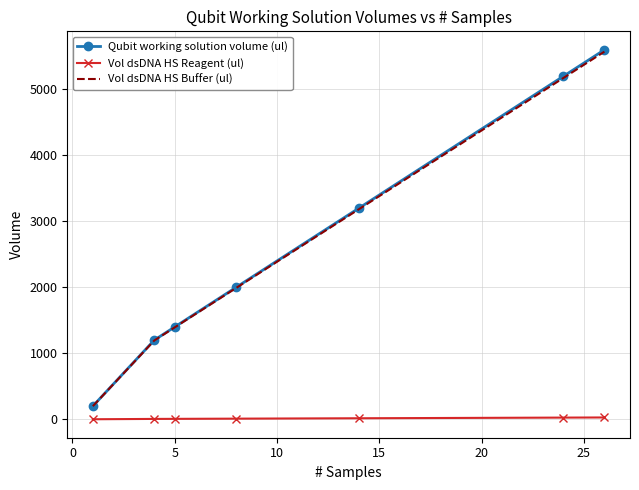

What is the maximum value shown in the chart?

5600